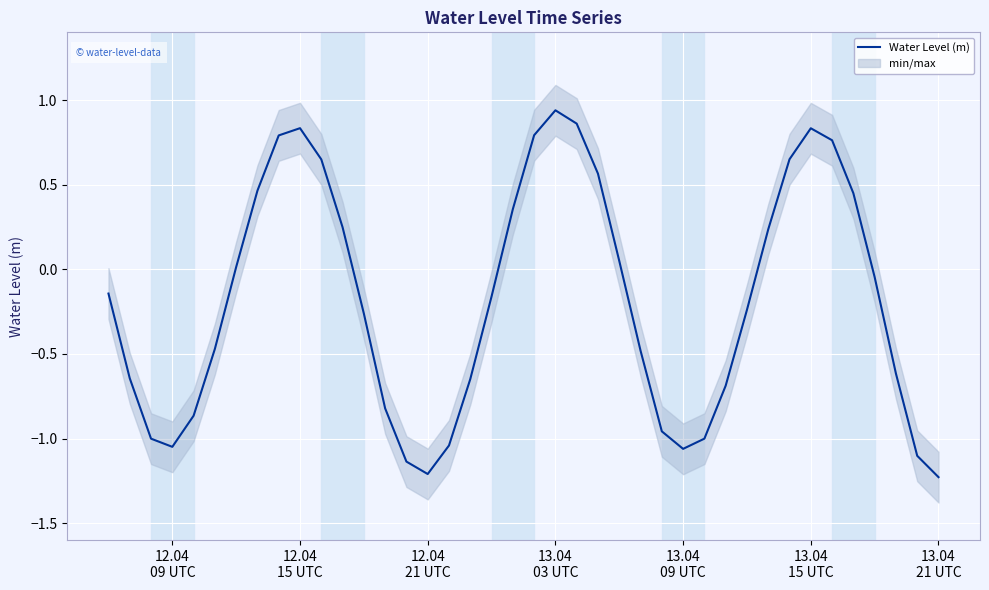

What is the maximum value shown in the chart?

0.9